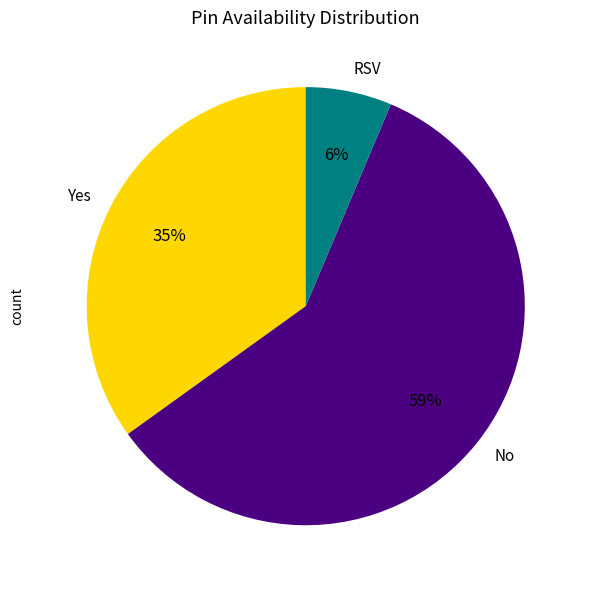

Which has a higher value, Yes or No?

No